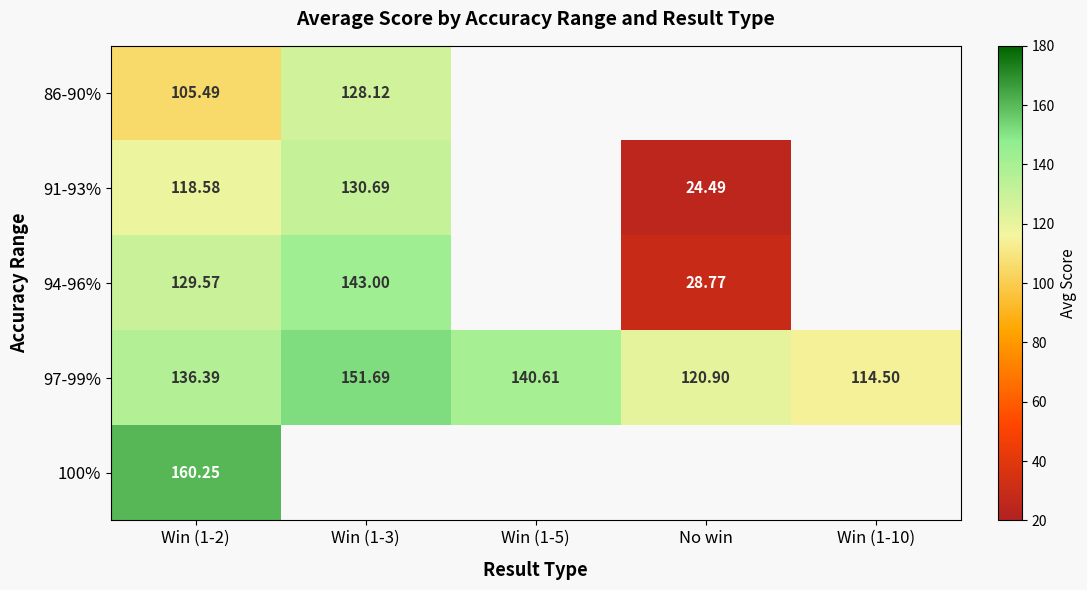

At how many categories does at least one series exceed 39?

5